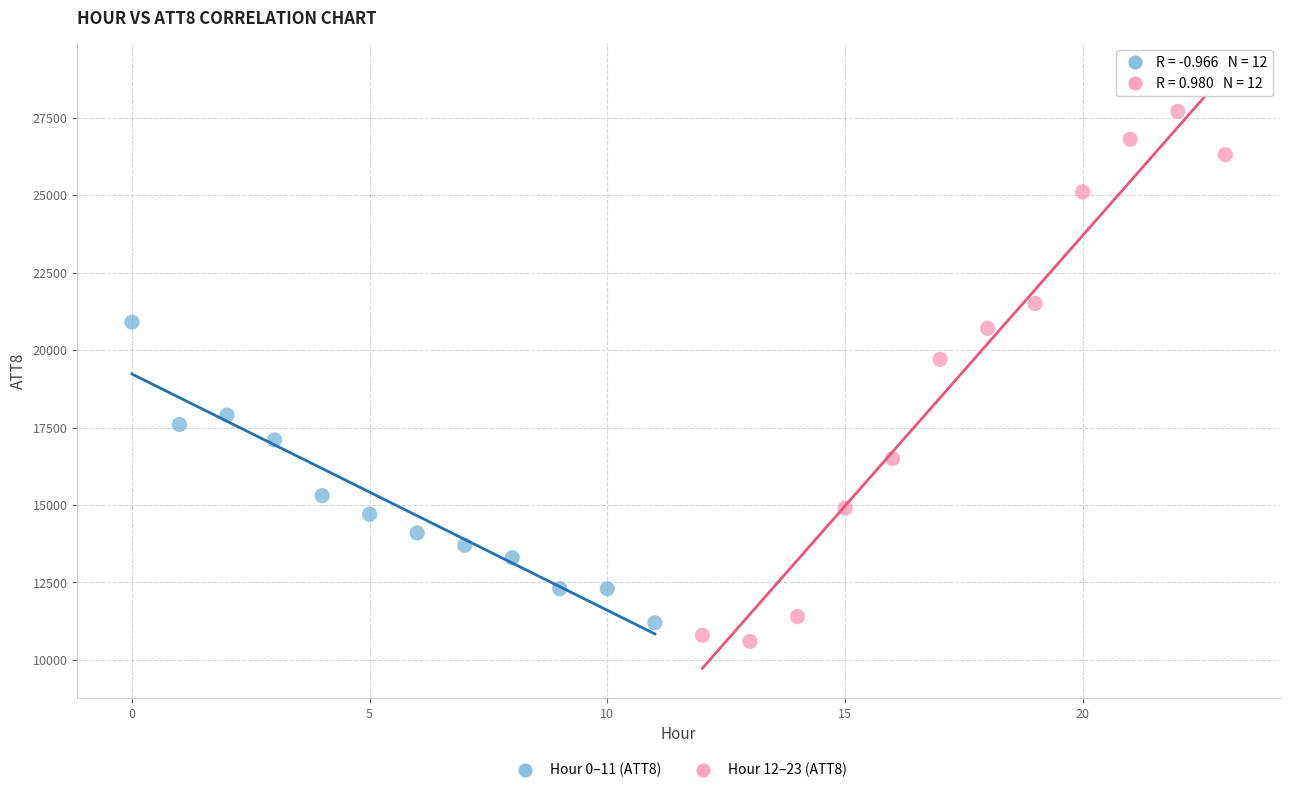

What are all the series names shown in the legend?

Hour 0–11 (ATT8), Hour 12–23 (ATT8)